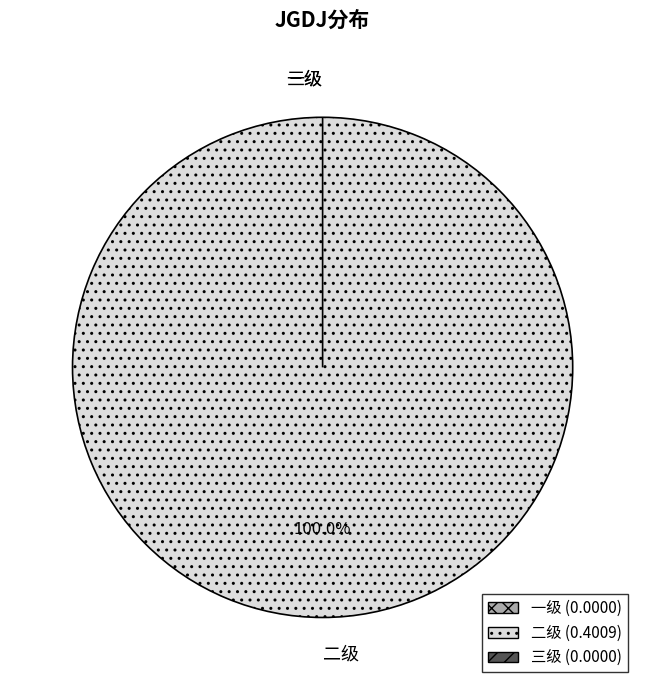

Rank the categories by value from highest to lowest.

二级, 一级, 三级